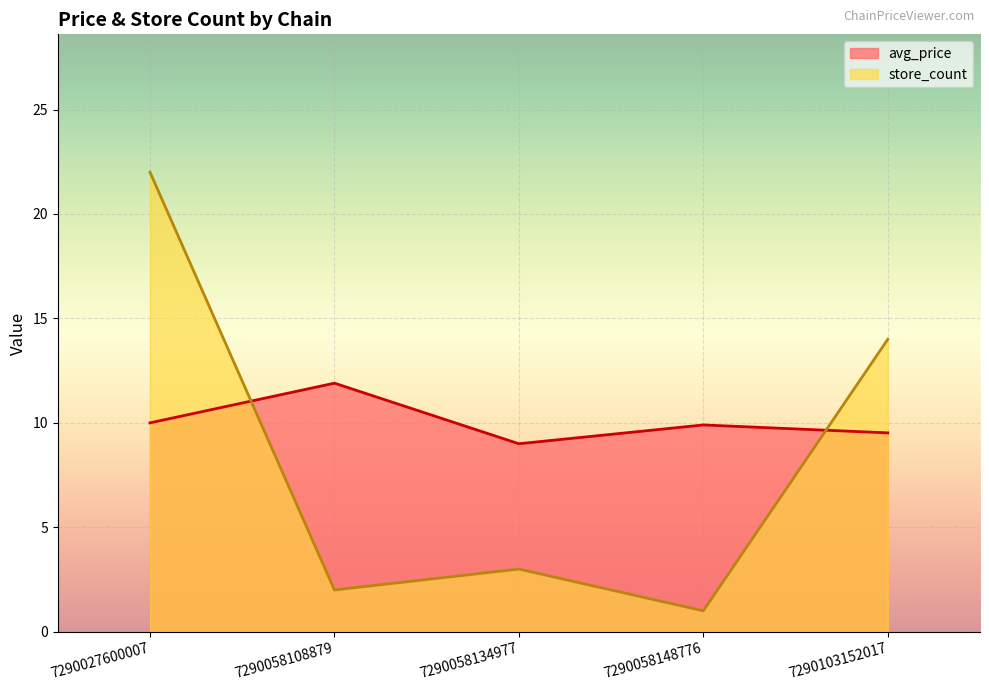

After their last crossing, which series has the higher values: avg_price or store_count?

store_count